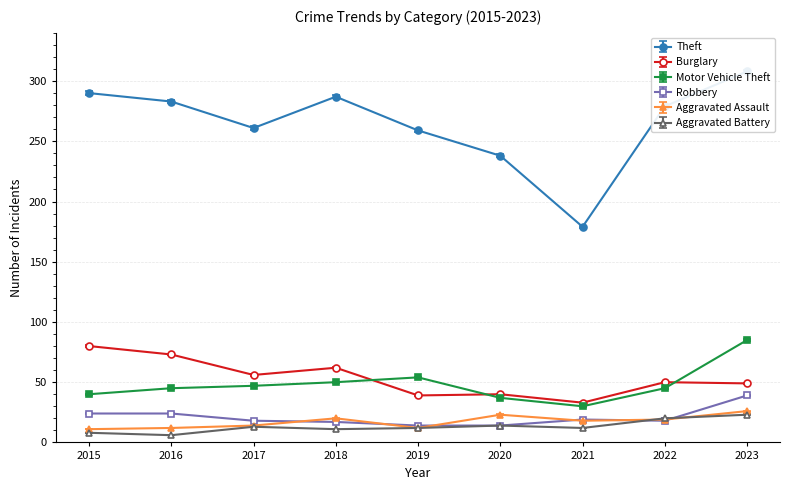

How many series are shown in this chart?

6